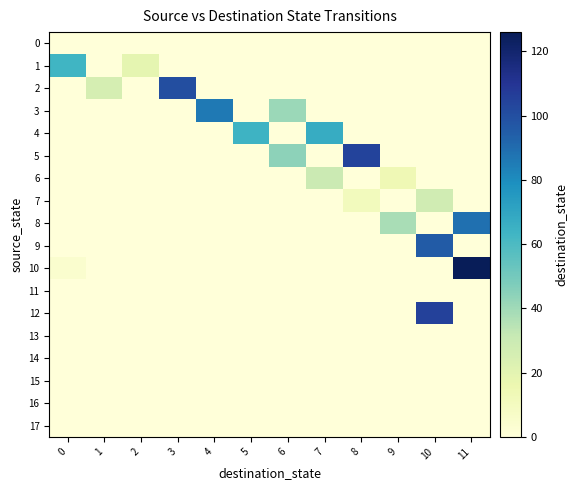

Reading left to right, extract all data points from this chart.

row_0: 0	0	0	0	0	0	0	0	0	0	0	0
row_1: 63	0	19	0	0	0	0	0	0	0	0	0
row_2: 0	26	0	100	0	0	0	0	0	0	0	0
row_3: 0	0	0	0	86	0	41	0	0	0	0	0
row_4: 0	0	0	0	0	64	0	67	0	0	0	0
row_5: 0	0	0	0	0	0	44	0	104	0	0	0
row_6: 0	0	0	0	0	0	0	30	0	14	0	0
row_7: 0	0	0	0	0	0	0	0	11	0	28	0
row_8: 0	0	0	0	0	0	0	0	0	38	0	89
row_9: 0	0	0	0	0	0	0	0	0	0	95	0
row_10: 4	0	0	0	0	0	0	0	0	0	0	126
row_11: 0	0	0	0	0	0	0	0	0	0	0	0
row_12: 0	0	0	0	0	0	0	0	0	0	105	0
row_13: 0	0	0	0	0	0	0	0	0	0	0	0
row_14: 0	0	0	0	0	0	0	0	0	0	0	0
row_15: 0	0	0	0	0	0	0	0	0	0	0	0
row_16: 0	0	0	0	0	0	0	0	0	0	0	0
row_17: 0	0	0	0	0	0	0	0	0	0	0	0